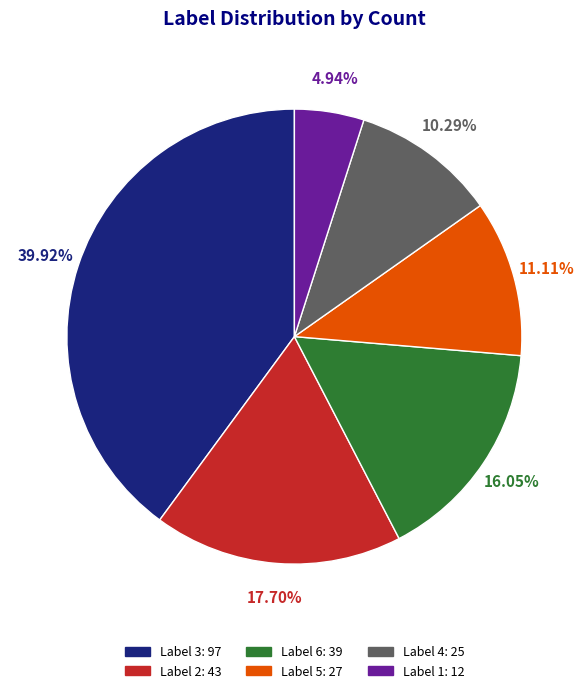

Is there any slice that represents more than half of the pie?

No